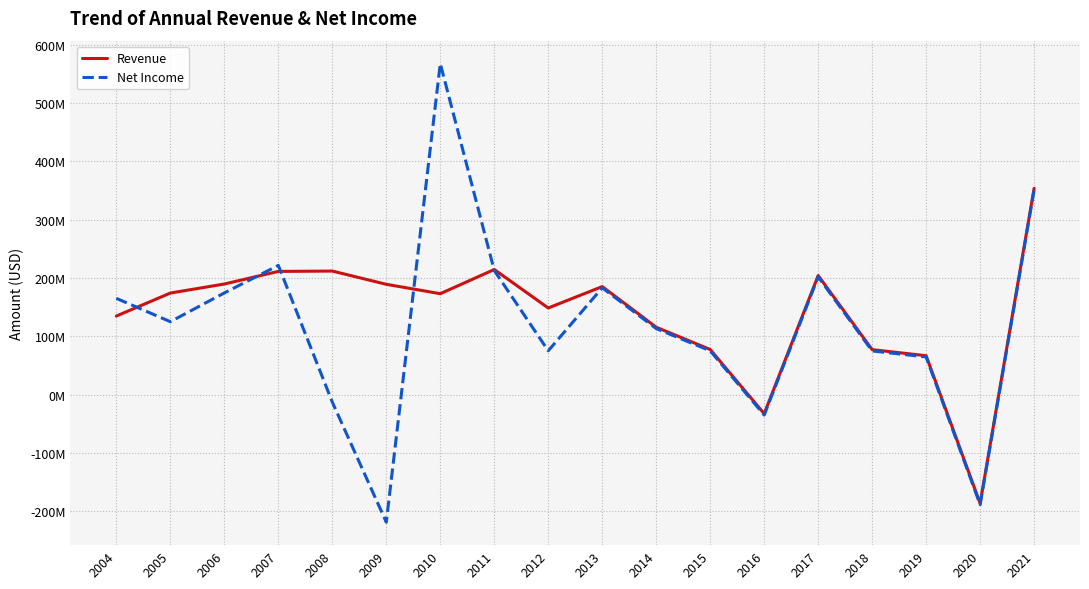

What are all the series names shown in the legend?

Revenue, Net Income